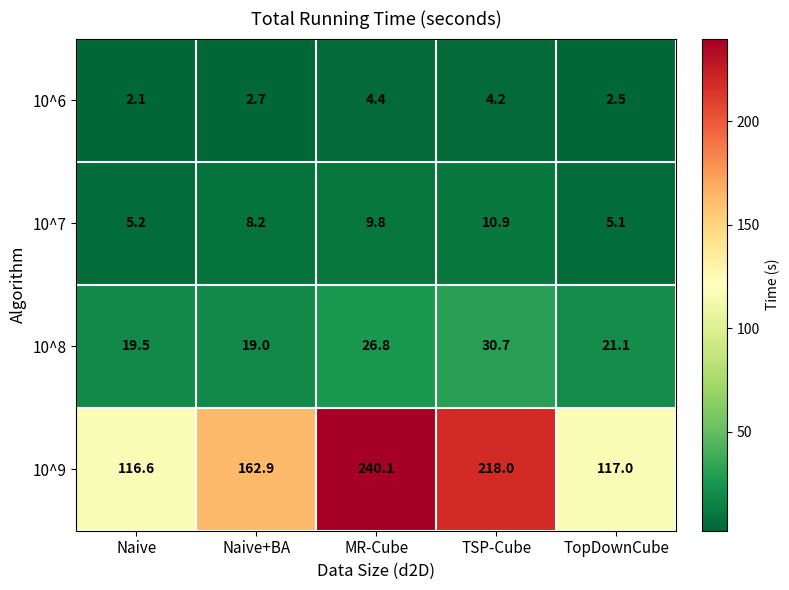

True or false: 10^7 has a value of 8.2 at Naive+BA.

True